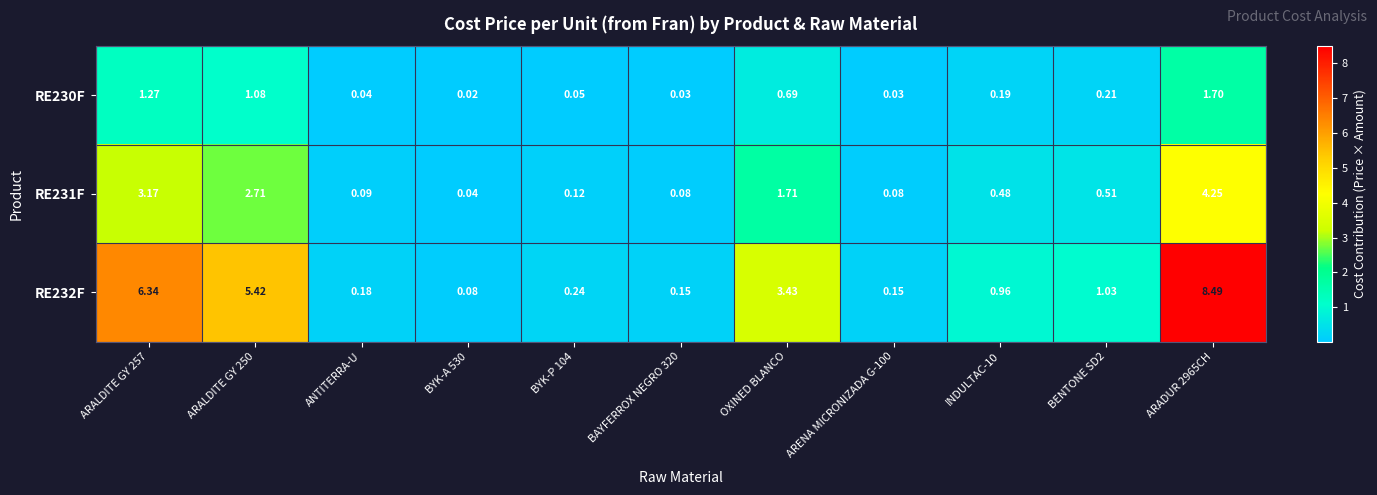

Where is RE232F nearest to the value 4?

OXINED BLANCO